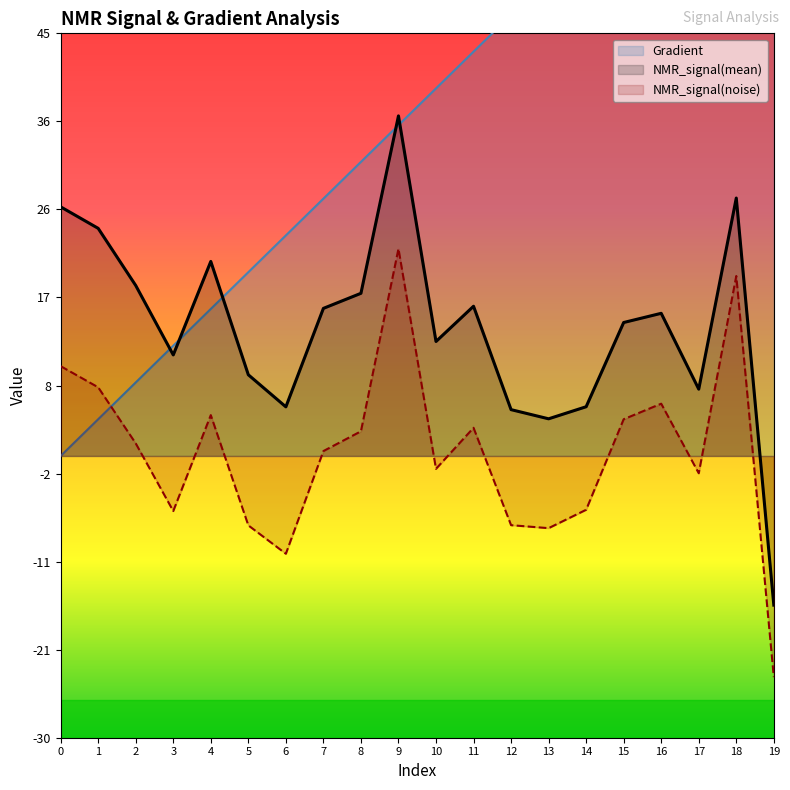

List the series in order of their overall mean, highest first.

Gradient, NMR_signal(mean), NMR_signal(noise)